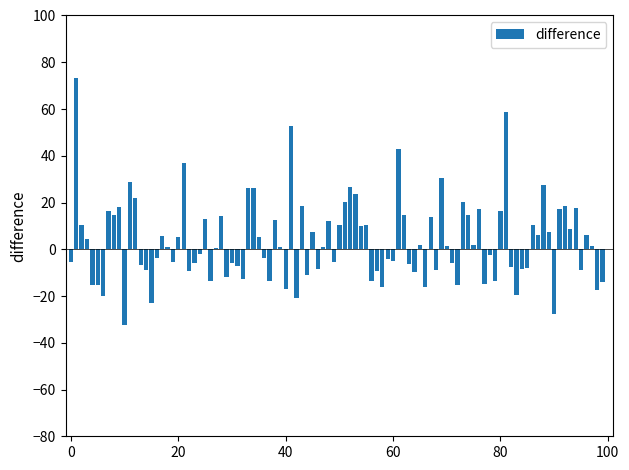

Does the chart contain stacked bars?

No